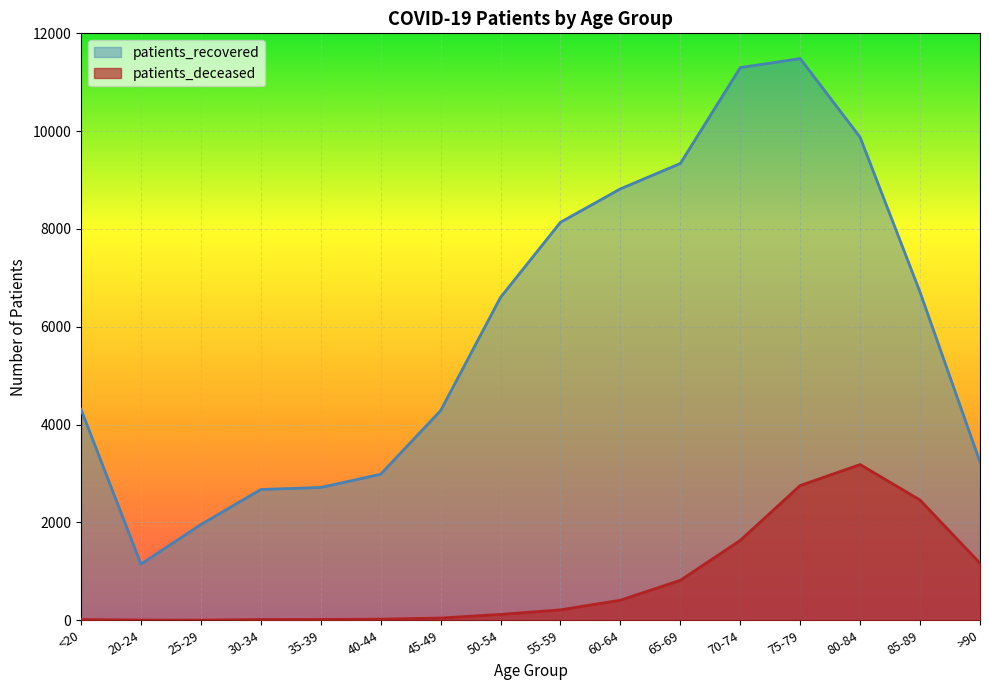

In patients_recovered, how many points are lower than both neighbors (excluding endpoints)?

1